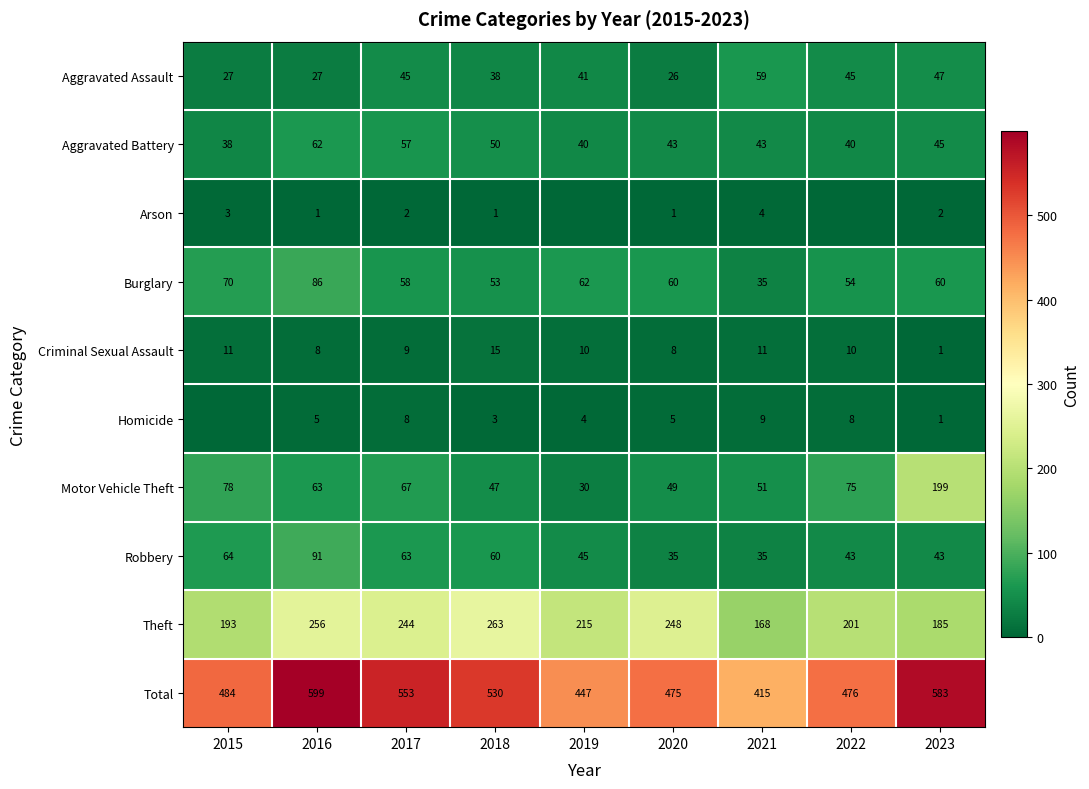

What is the greatest value displayed?

599